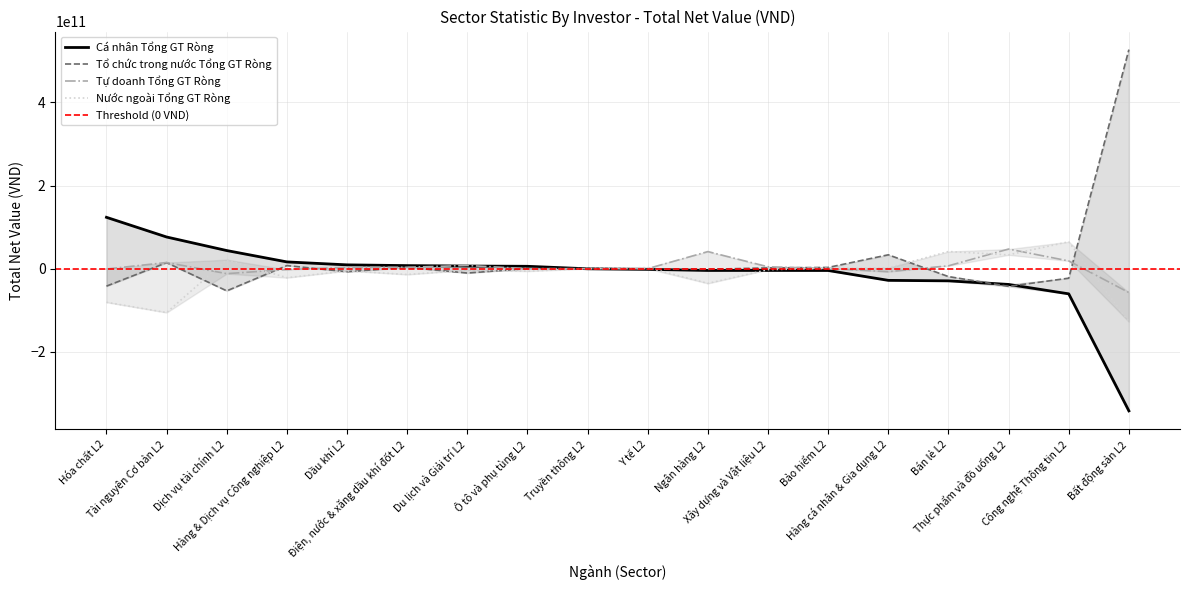

The Tự doanh Tổng GT Ròng series shows -1422495859 at Hóa chất L2. True or false?

False